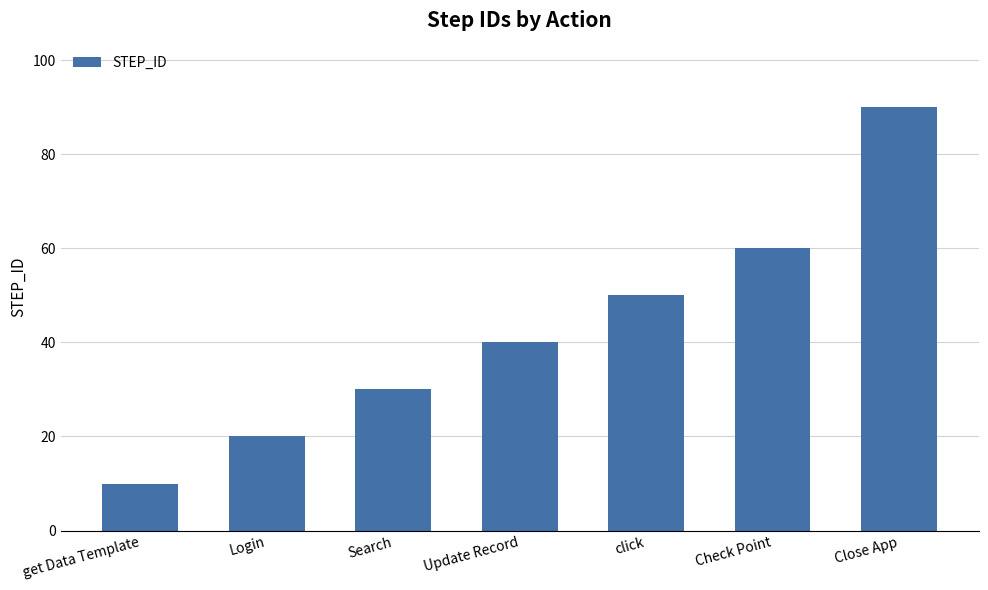

What is the sum of all values?

300